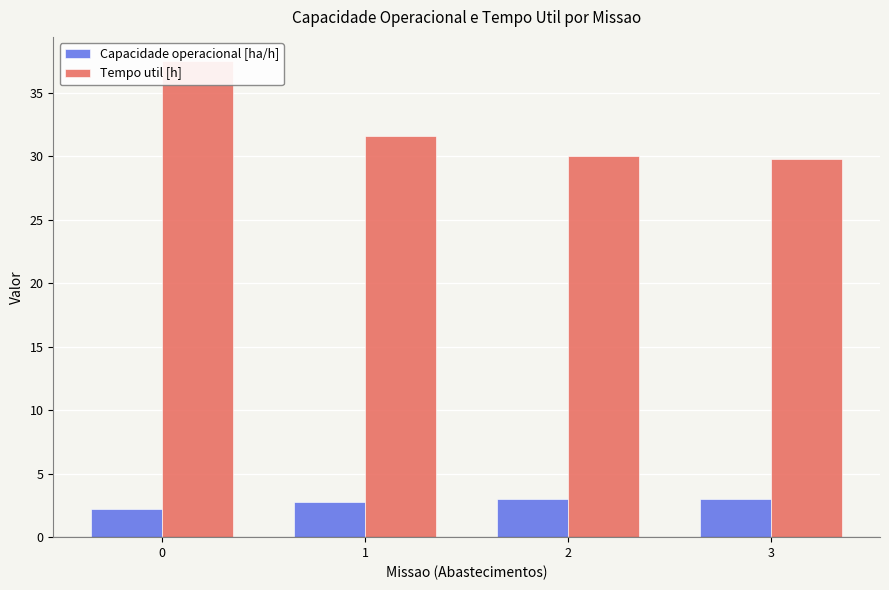

Are the bars grouped side by side (vs. stacked)?

Yes